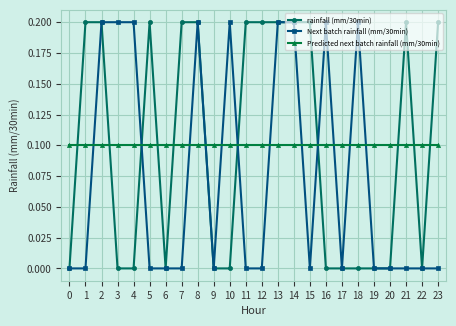

True or false: rainfall (mm/30min) has more than 0 points higher than both neighbors.

True